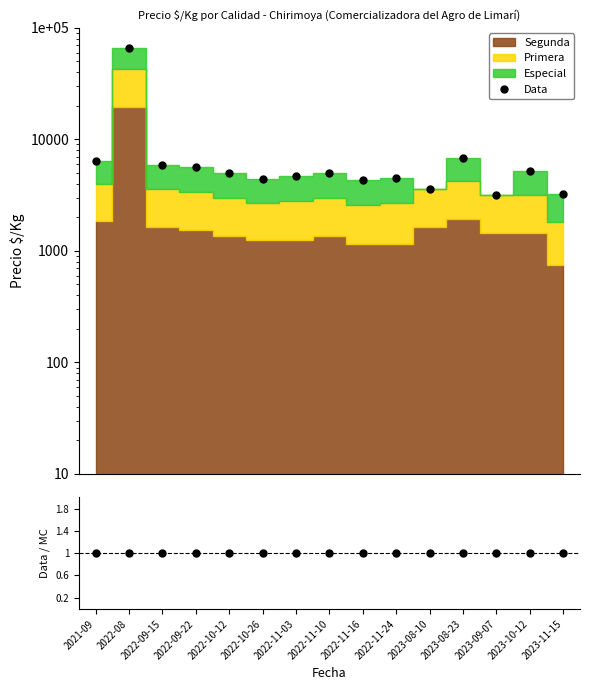

Where is Data nearest to the value 34850?

2023-08-23